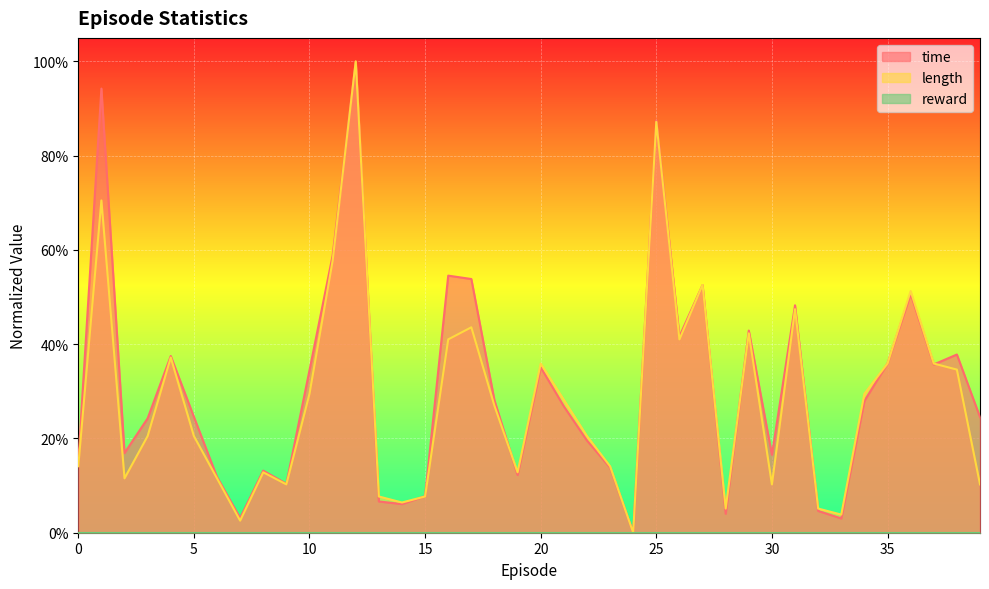

How many interior local valleys does the length series have?

10